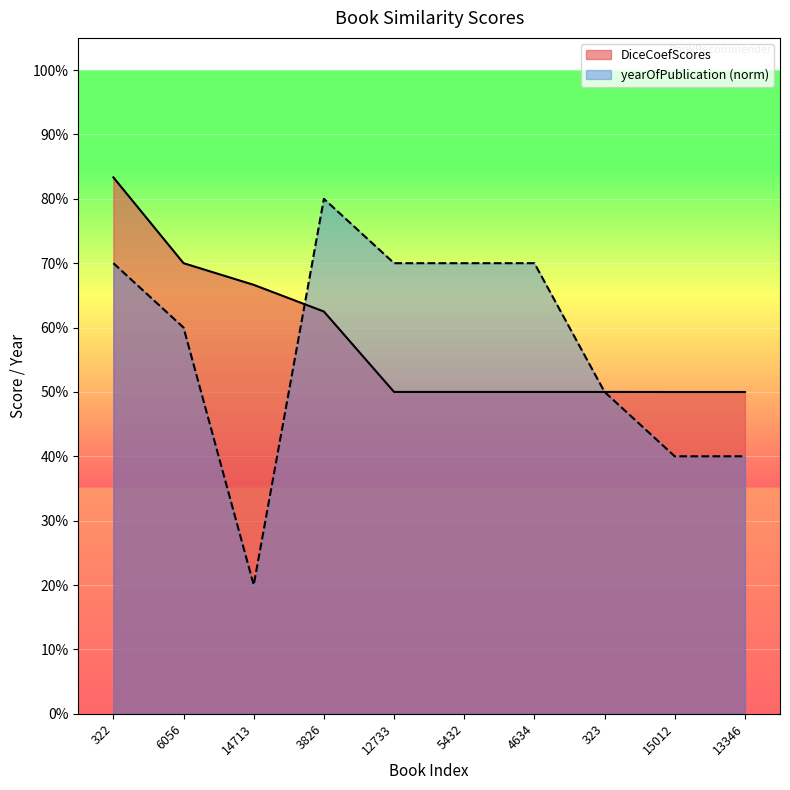

At which category does the chart reach its minimum across all series?

14713